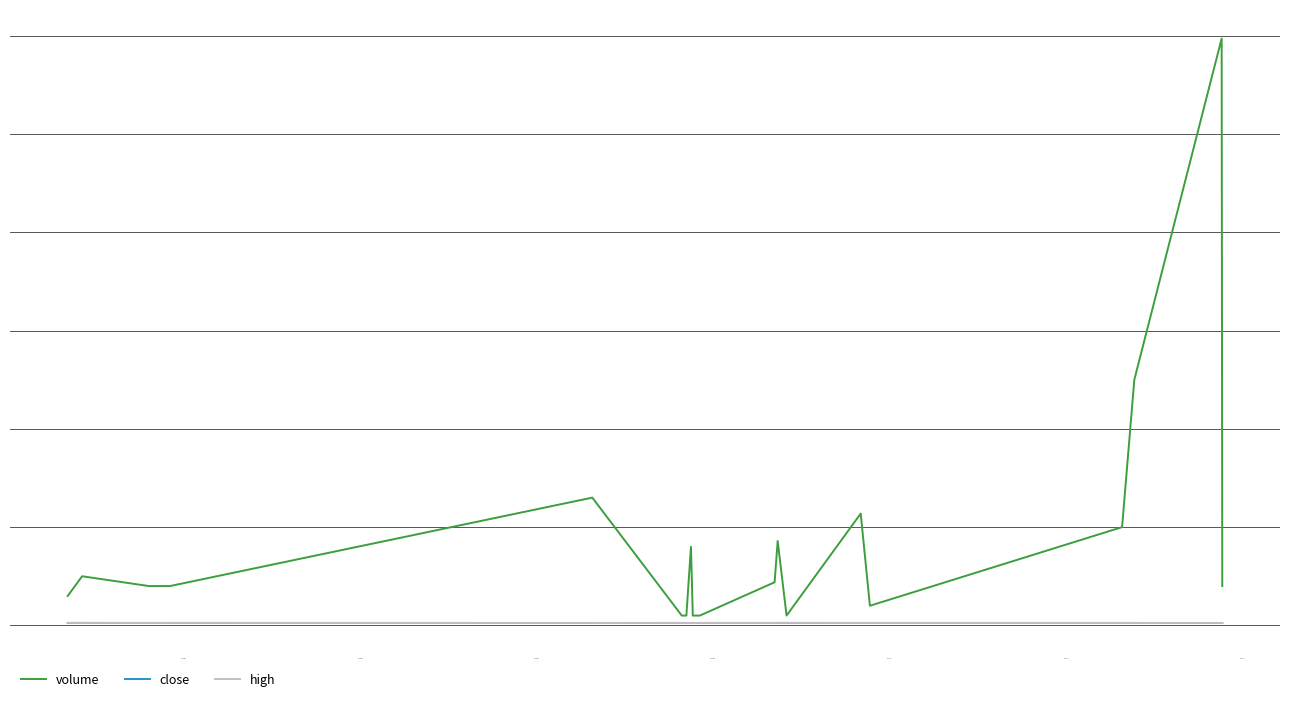

What are all the series names shown in the legend?

volume, close, high